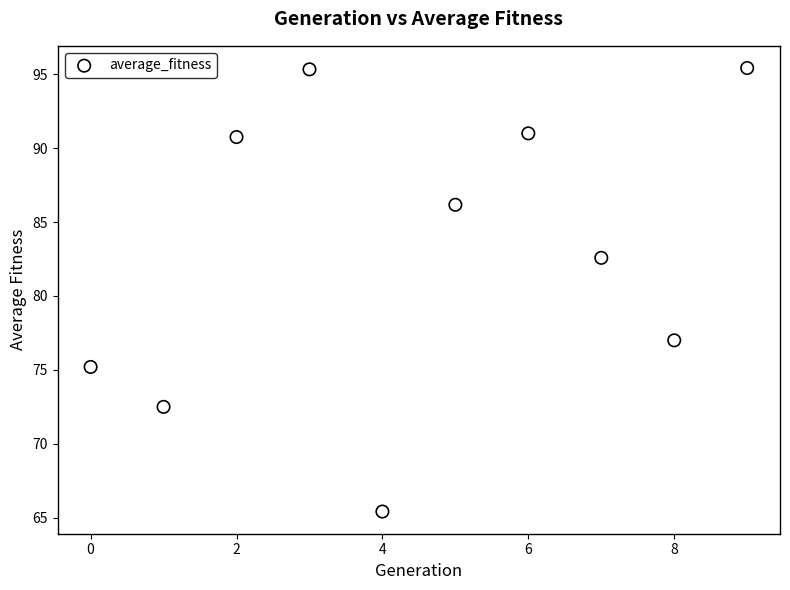

What Y value in the scatter plot is closest to 80?

82.6